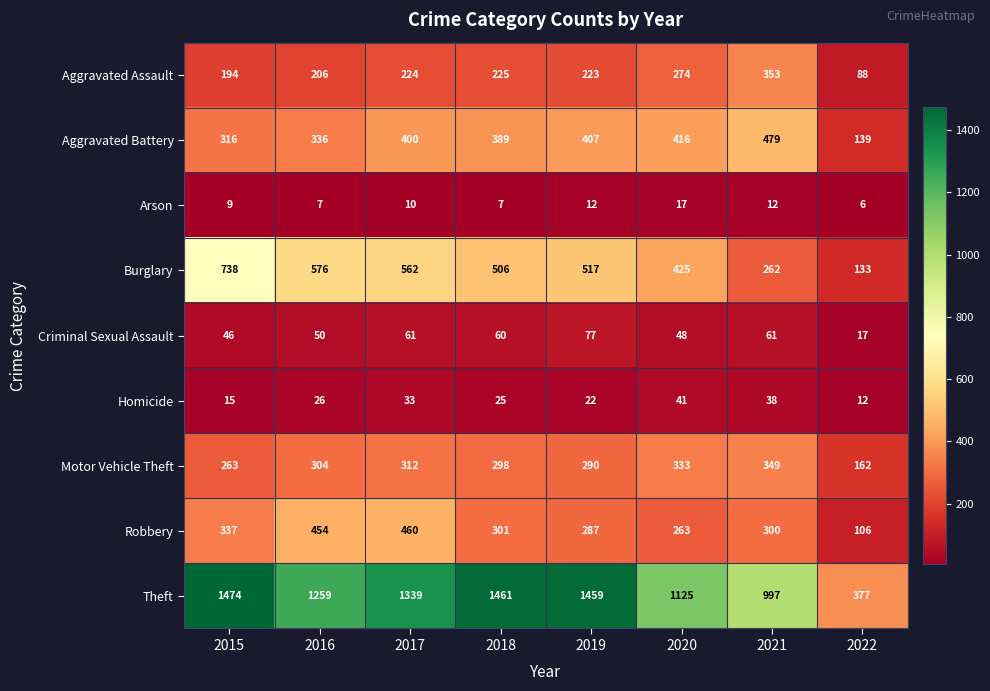

What is the sum of the Robbery values at 2016 and 2019?

741